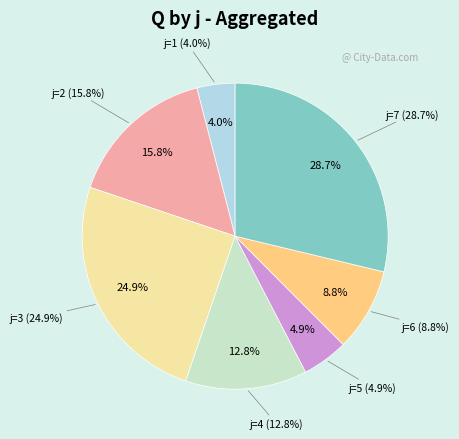

To the nearest percent, what is the combined percentage of j=6 and j=2?

25%